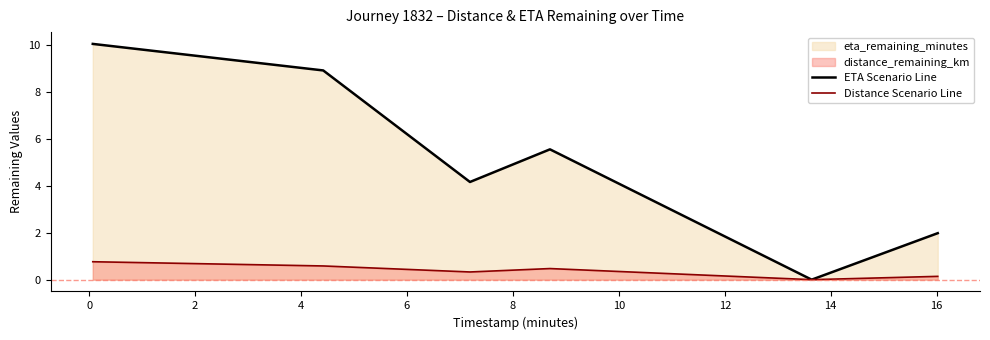

Which series has the largest total across all categories?

ETA Scenario Line